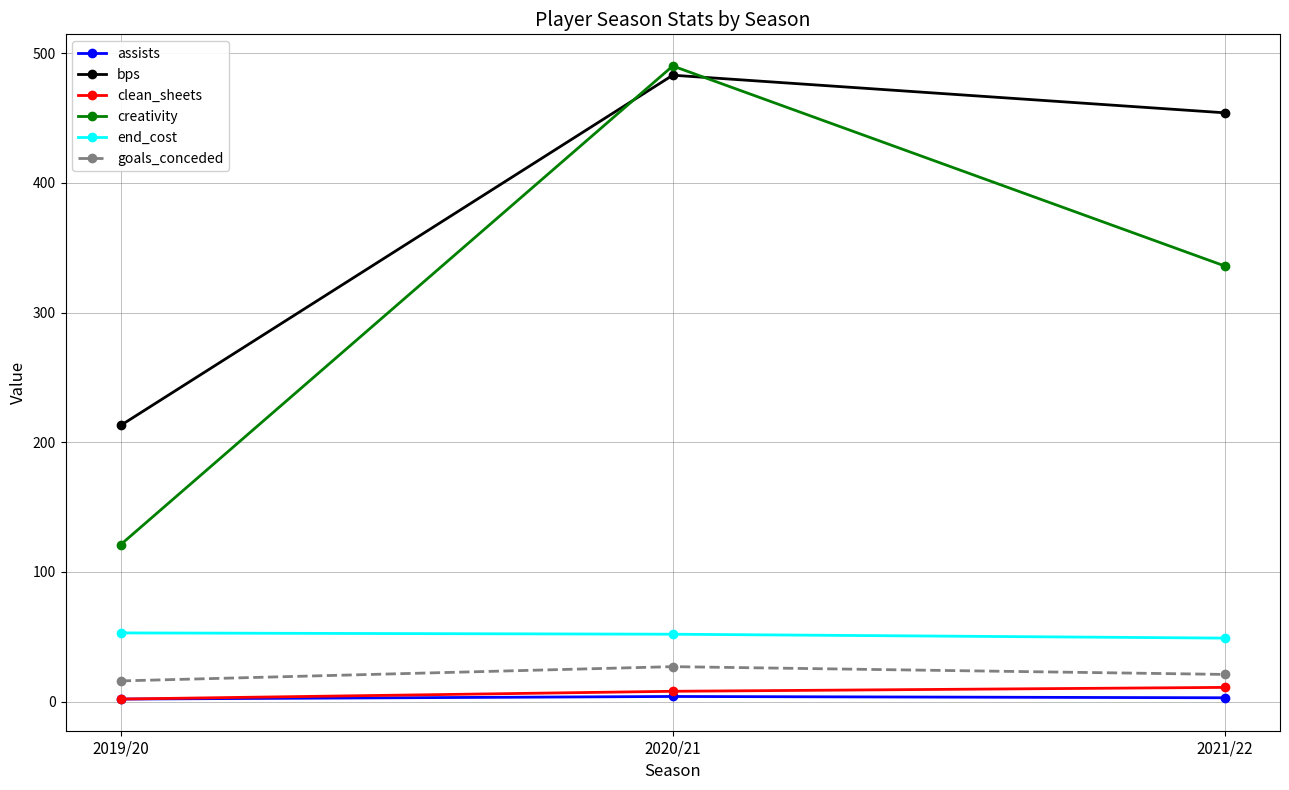

What is the difference between the highest and lowest values at 2021/22?

451.0